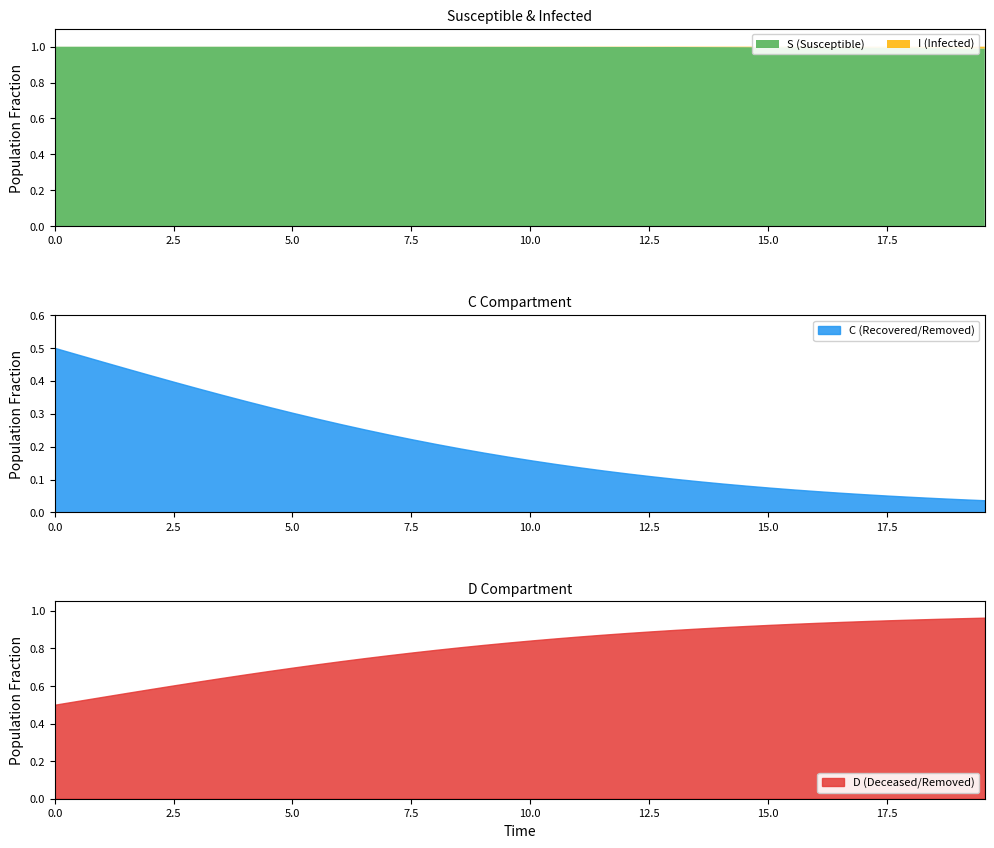

What is the value of the C point at the 14th from the left?

0.3